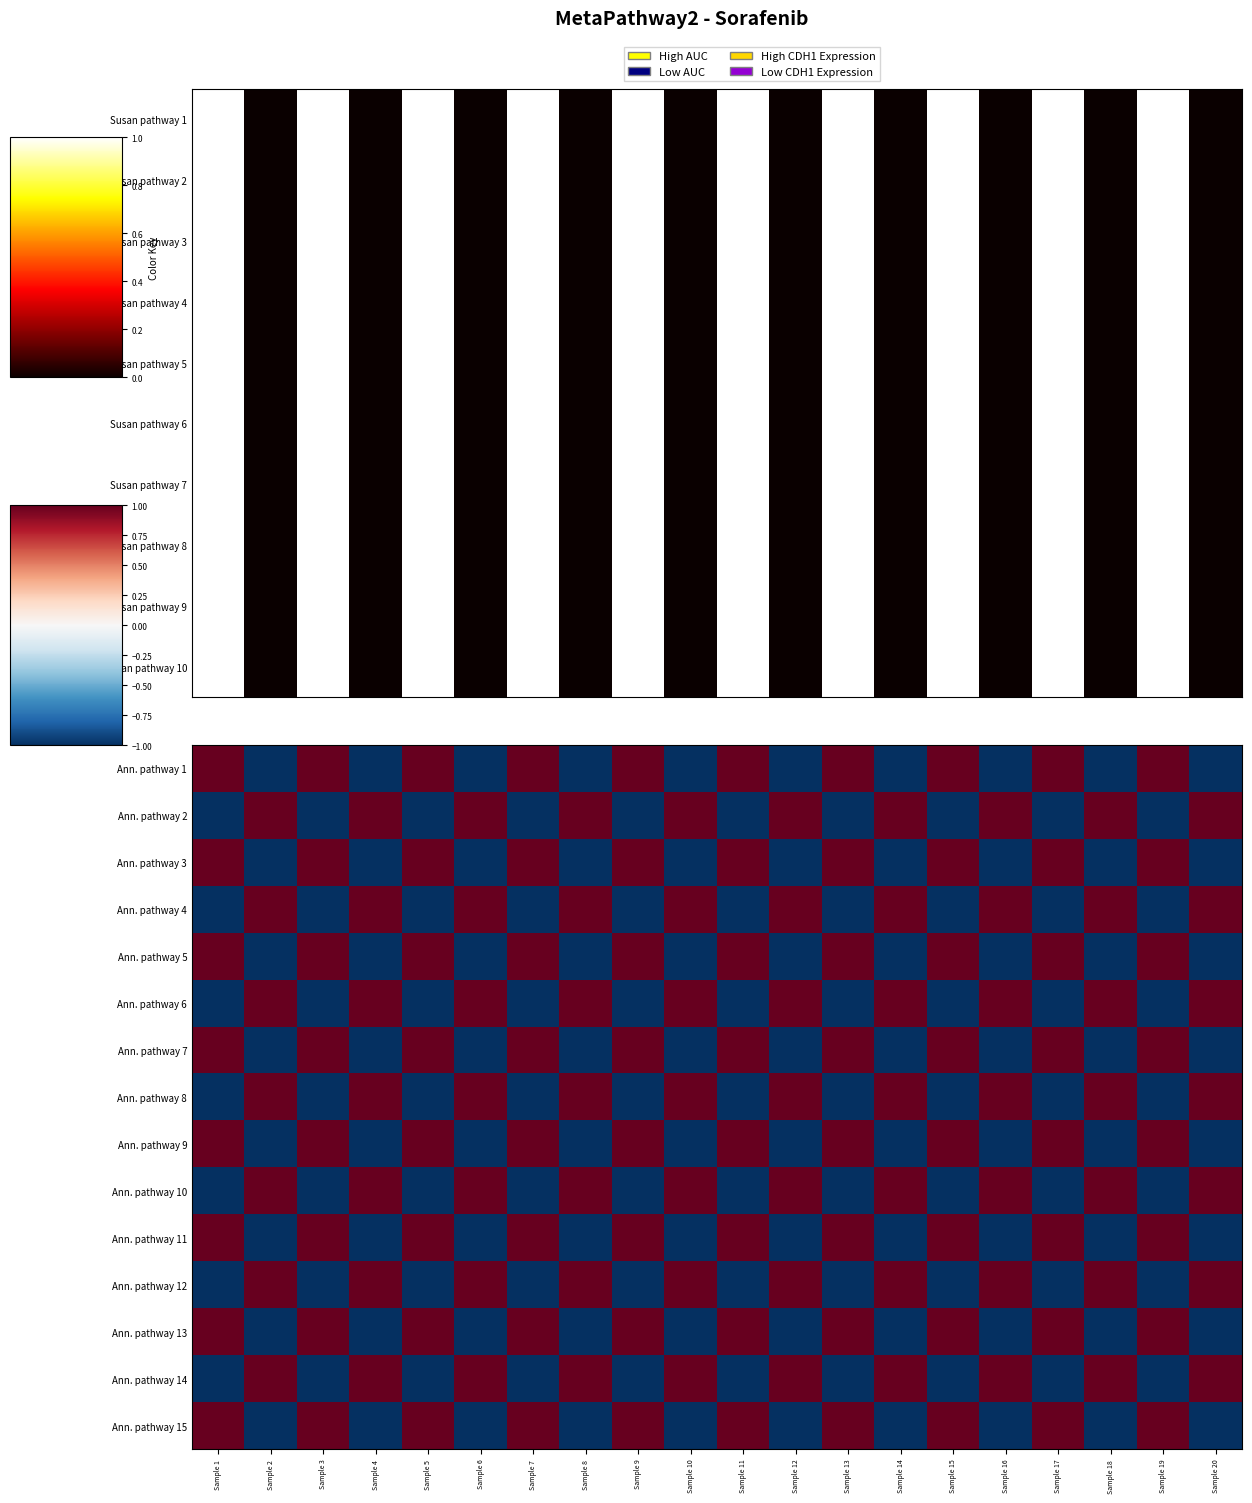

How many data points in Ann. pathway 6 are less than 1?

10